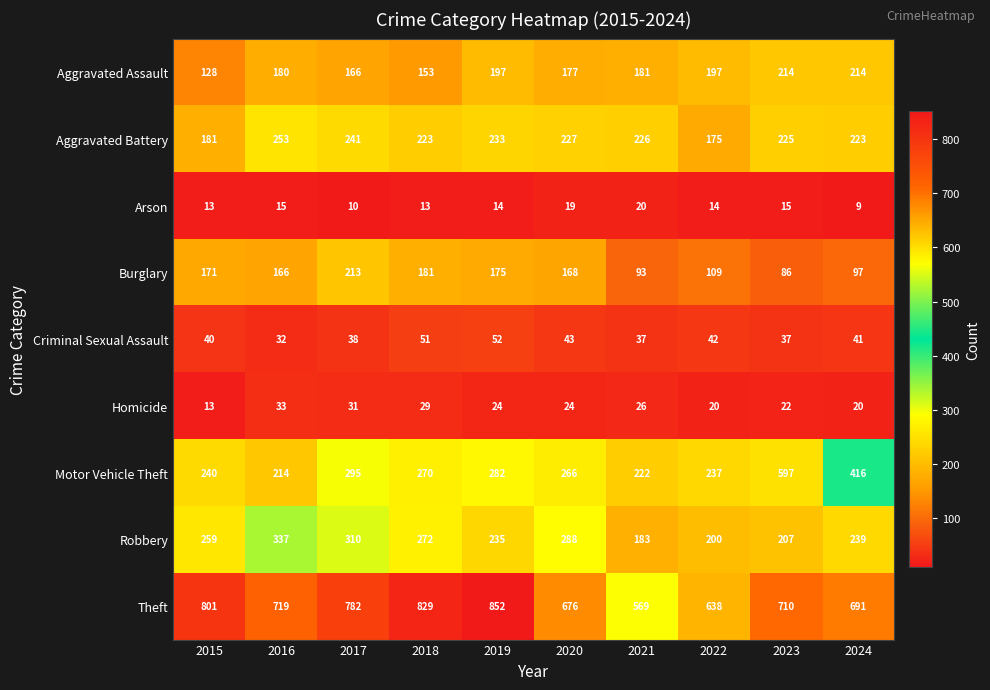

What is the difference between the highest and lowest values at 2023?

695